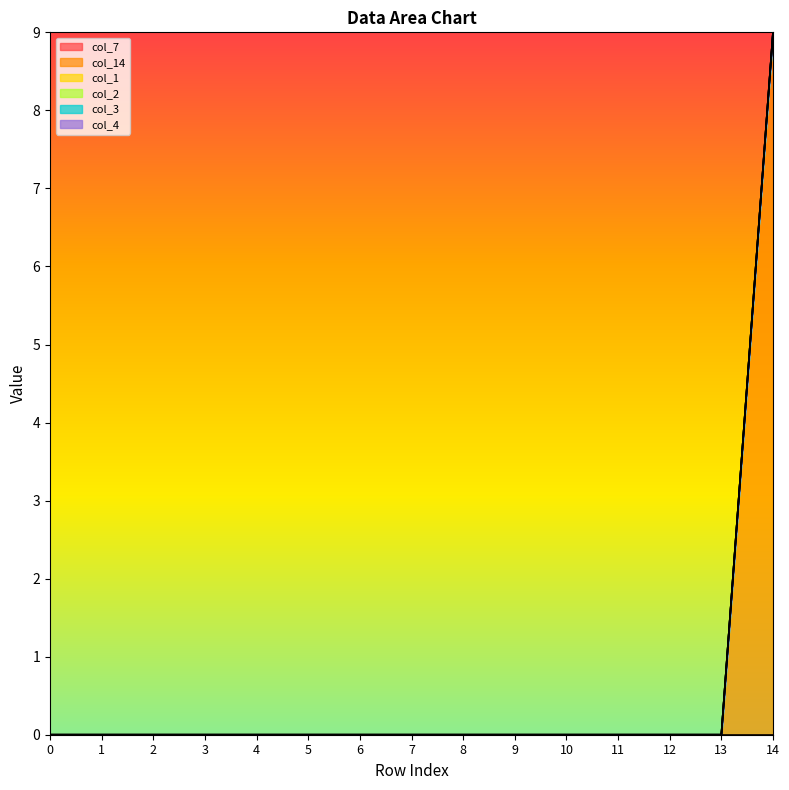

Does the chart have visible grid lines?

No